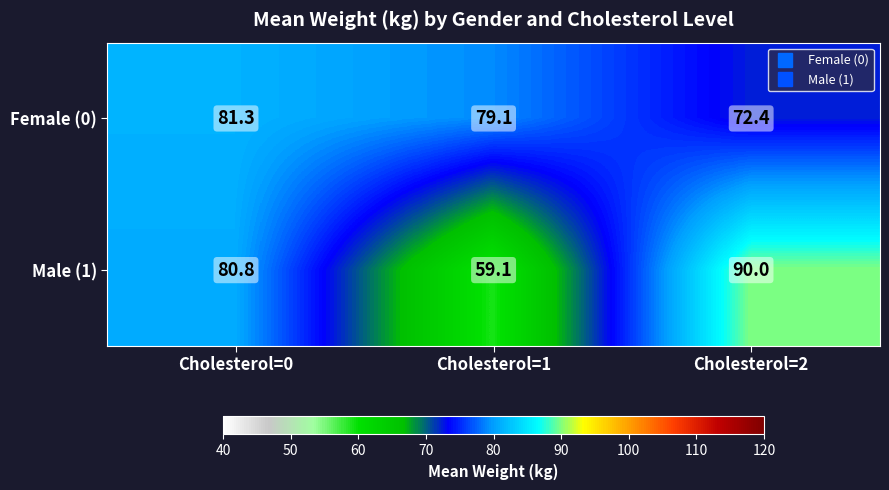

The Male (1) series shows 59.1 at Cholesterol=1. True or false?

True